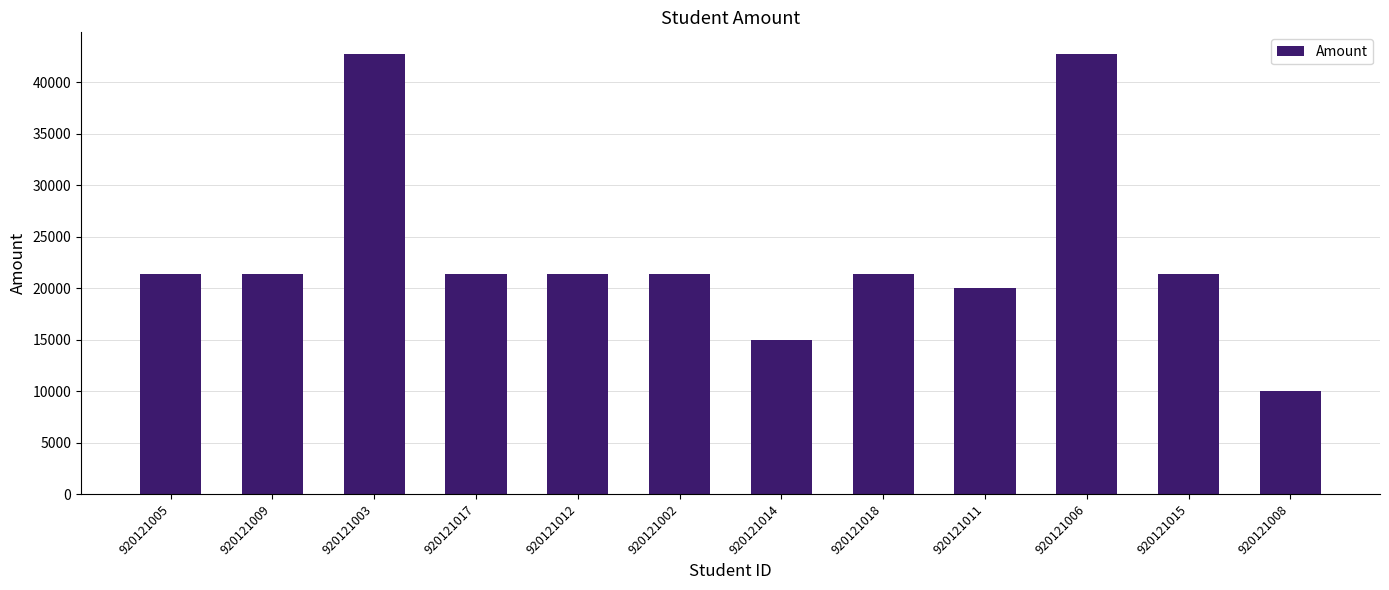

What position from the left is 920121005?

1